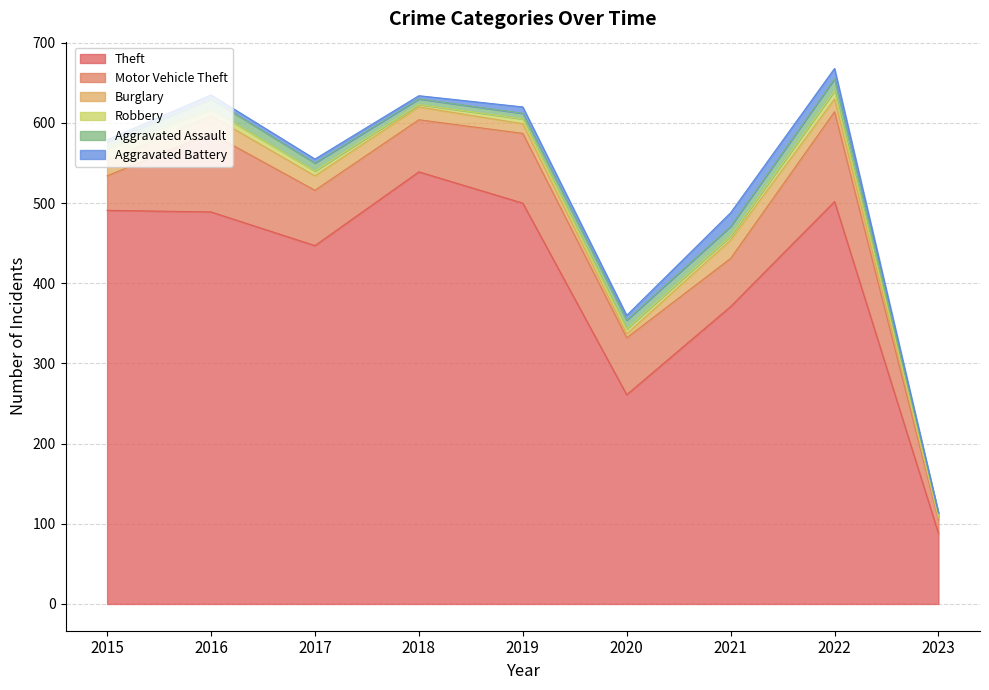

Reading left to right, extract all data points from this chart.

Theft: 491	489	447	539	500	261	371	502	88
Motor Vehicle Theft: 43	98	69	65	87	71	60	112	17
Burglary: 19	22	18	16	12	5	23	16	2
Robbery: 15	8	6	3	6	6	5	10	2
Aggravated Assault: 8	13	10	7	7	11	12	15	4
Aggravated Battery: 3	5	5	4	8	6	17	13	1